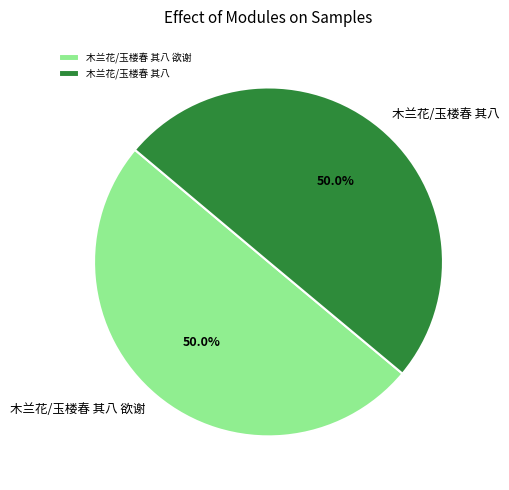

Combined, do 木兰花/玉楼春 其八 and 木兰花/玉楼春 其八 欲谢 account for over 50%?

Yes